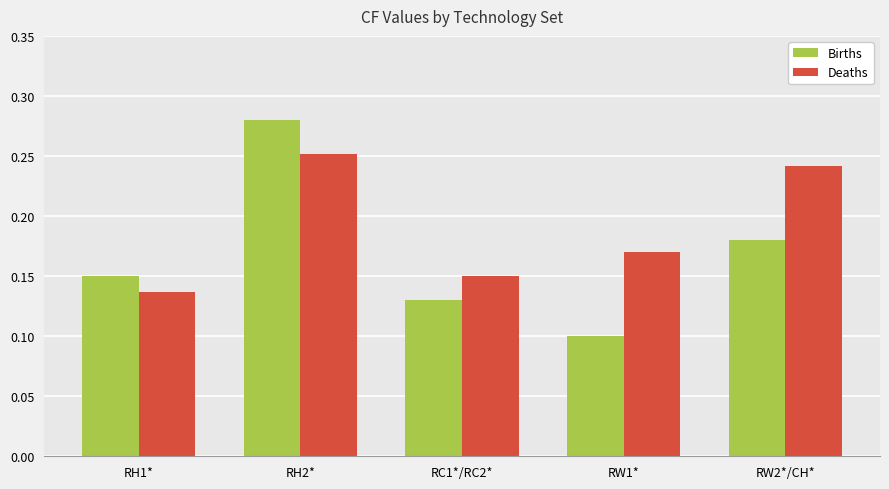

What are all the series names shown in the legend?

Births, Deaths